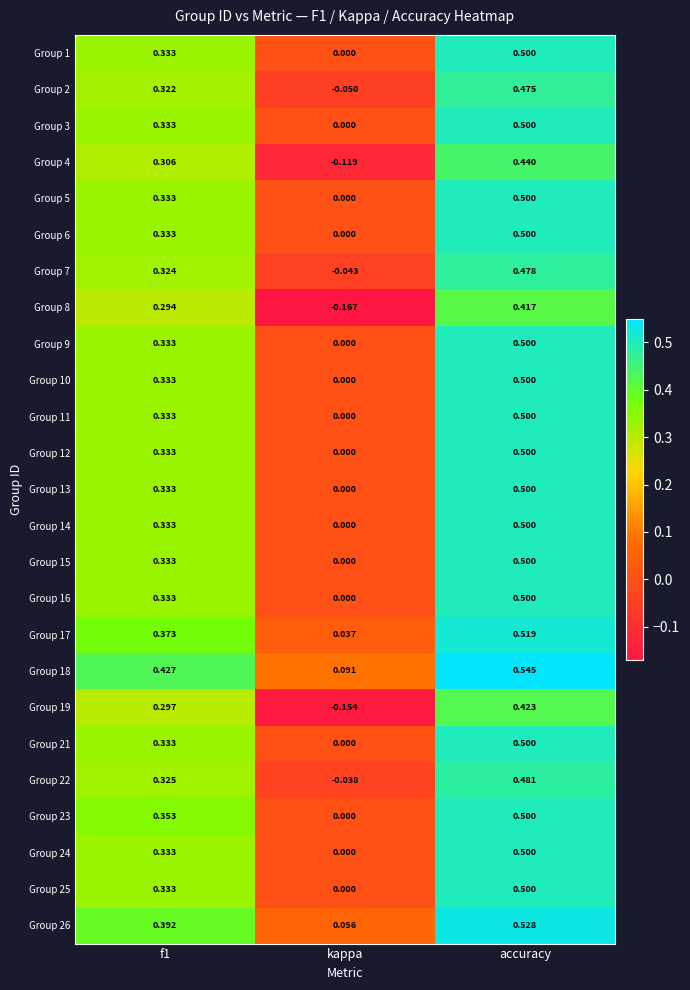

At which category does the chart reach its peak across all series?

accuracy